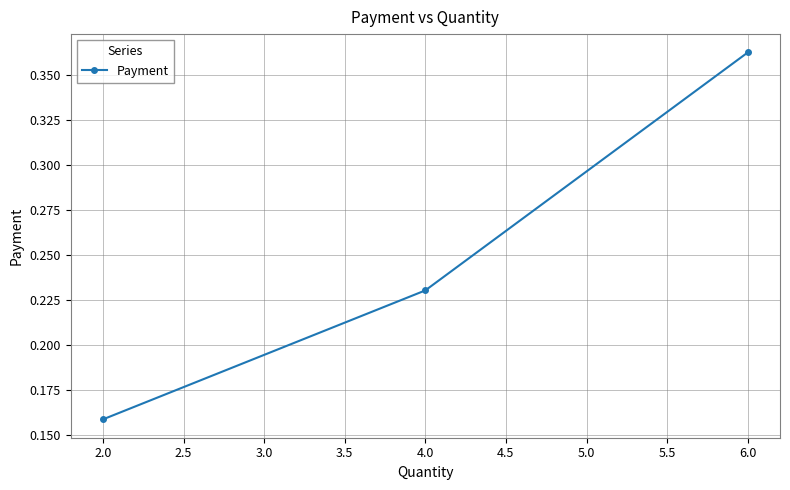

At which category does the chart reach its peak across all series?

6.0